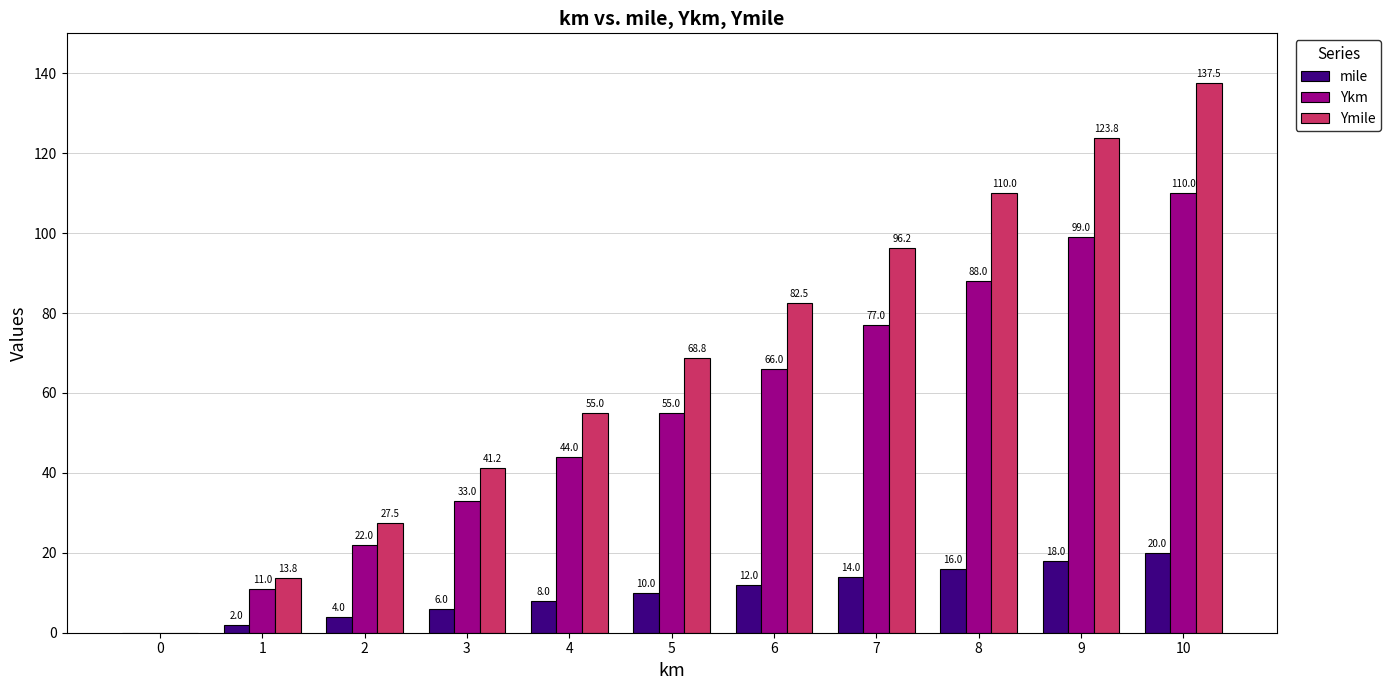

What is the approximate value of Ykm at 7?

77.0